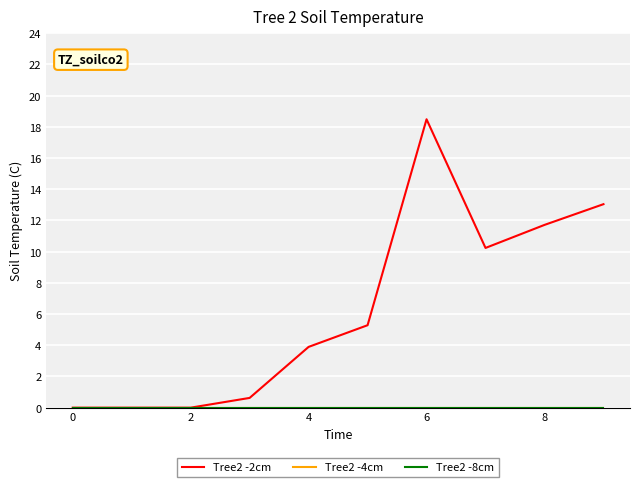

Does the chart have visible grid lines?

Yes